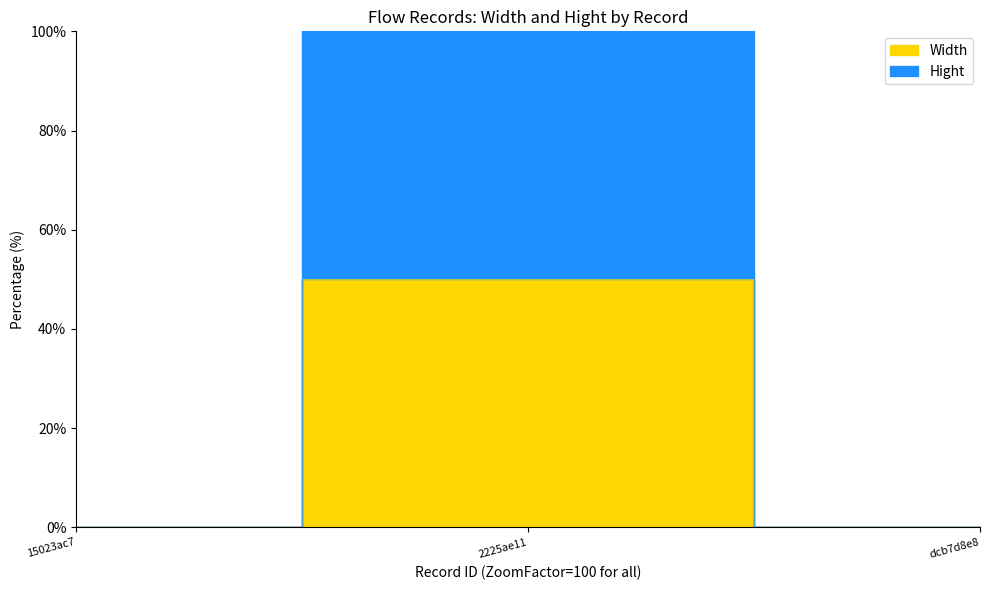

What is the sum of all Hight values?

100